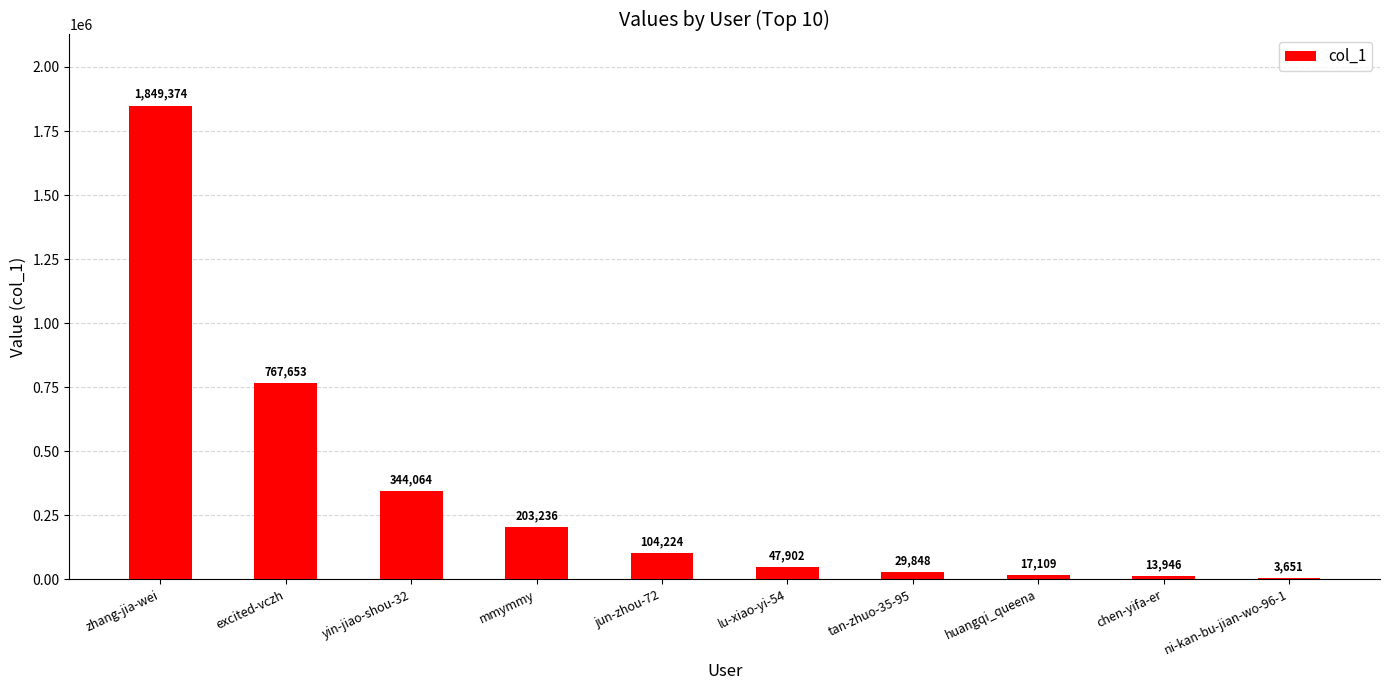

Reading left to right, transcribe all the data shown in this chart.

1849374	767653	344064	203236	104224	47902	29848	17109	13946	3651